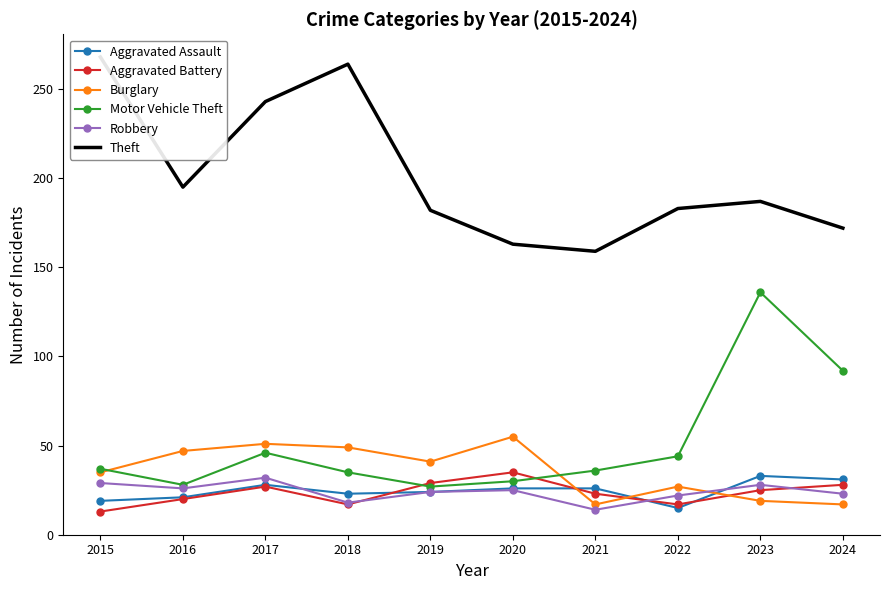

Is it true that Motor Vehicle Theft equals 16 at 2020?

False